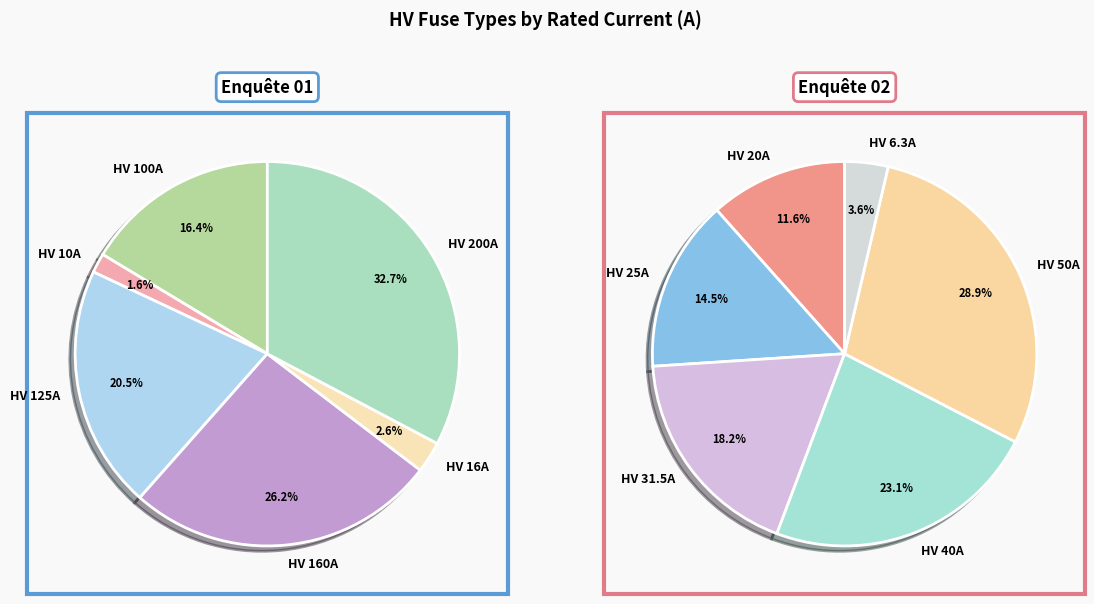

Do HV 10A and HV 6.3A together represent more than half of the pie?

No